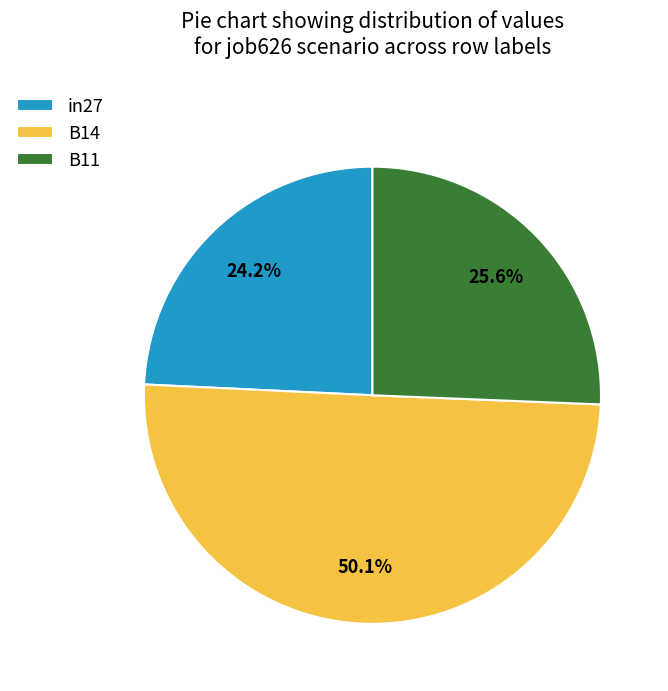

The B14 slice represents 64% of the pie. True or false?

False